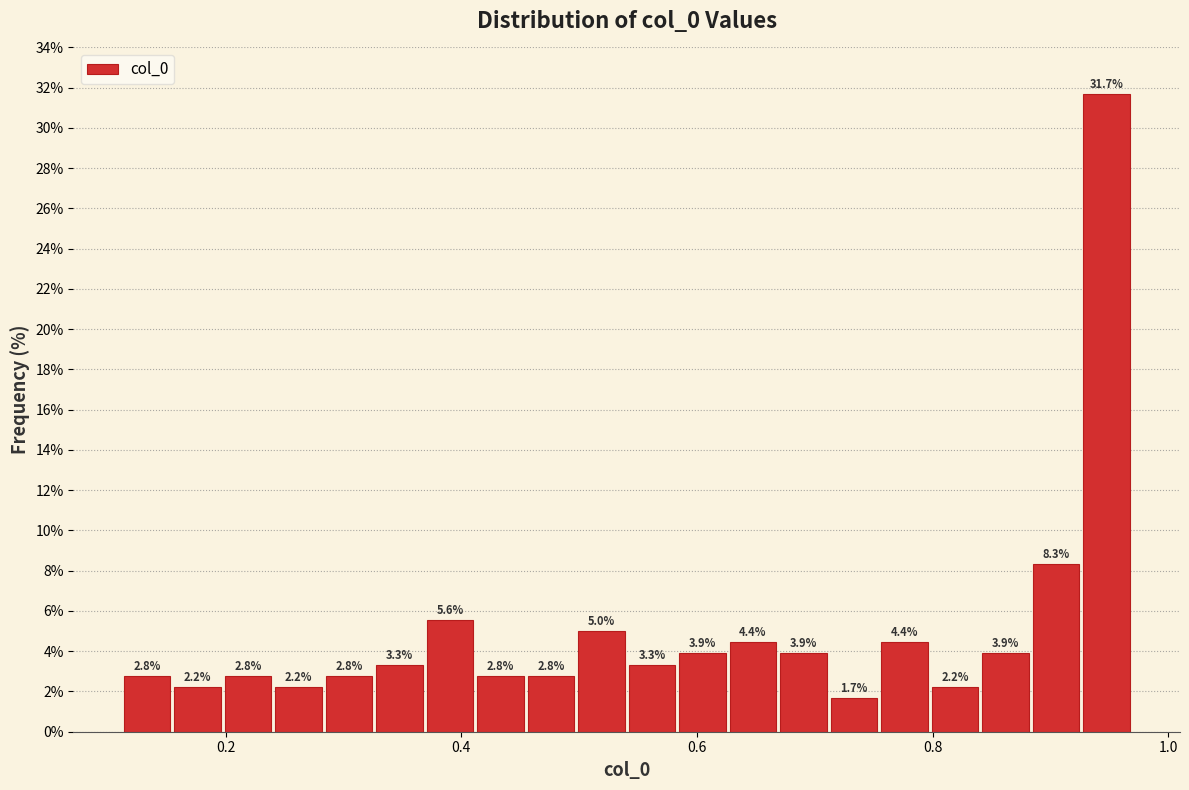

Around what value on the x-axis is the tallest bar? Give the approximate position of its centre, as read against the axis.

0.94